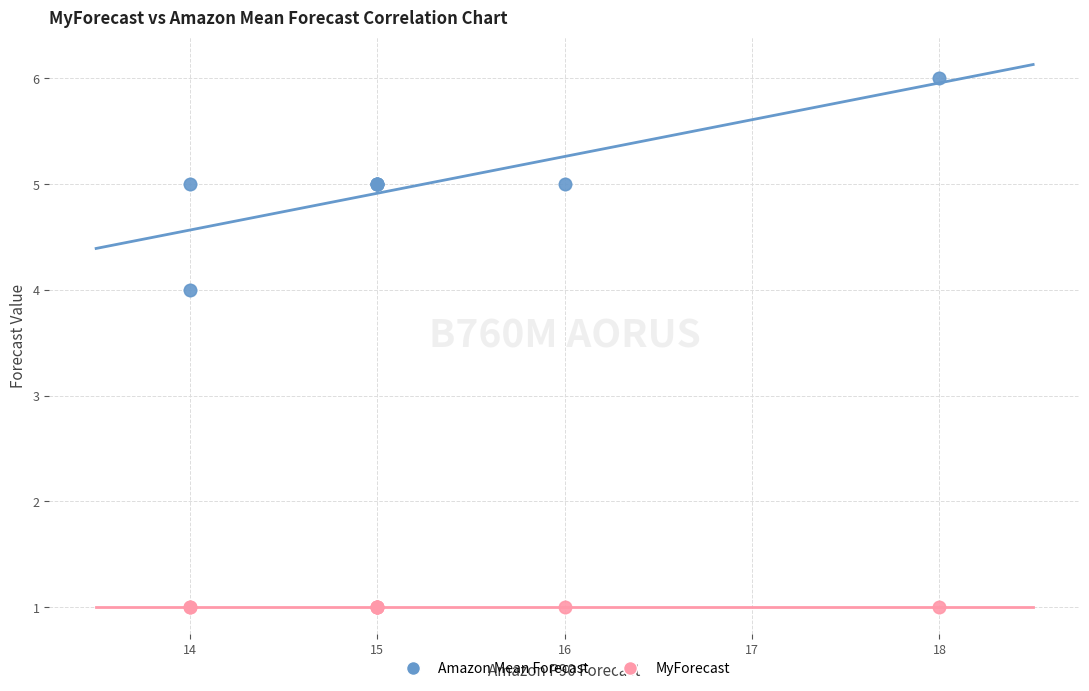

What are all the series names shown in the legend?

Amazon Mean Forecast, MyForecast